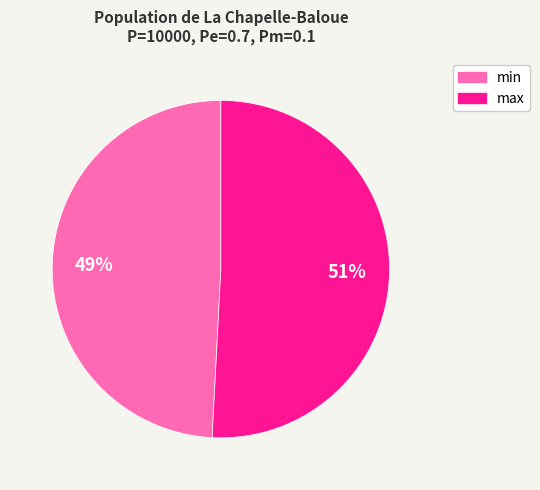

Which slice is the smallest?

min